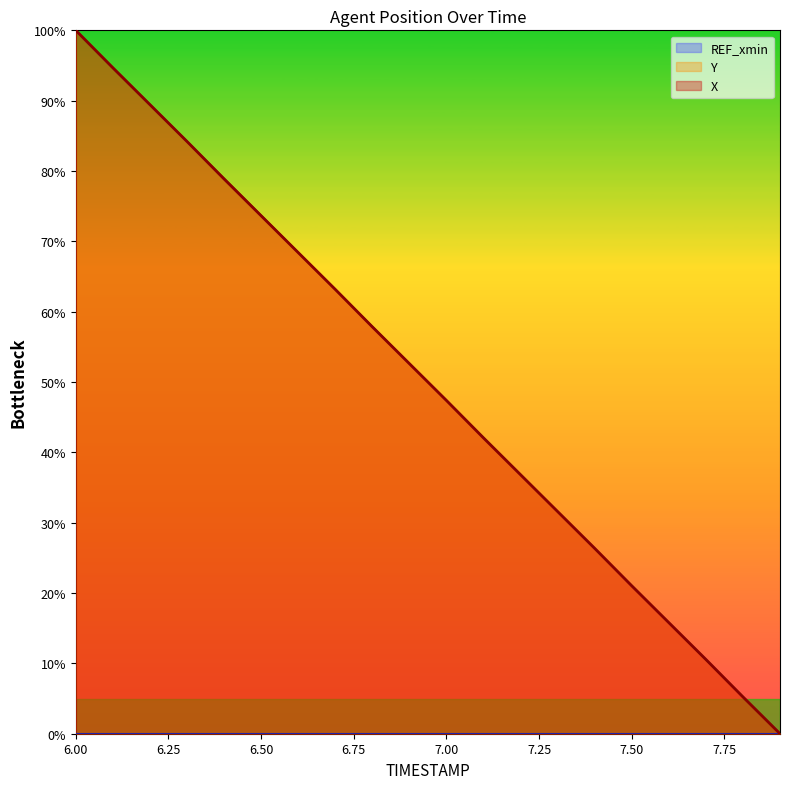

At which category is the sum across all series the highest?

6.00